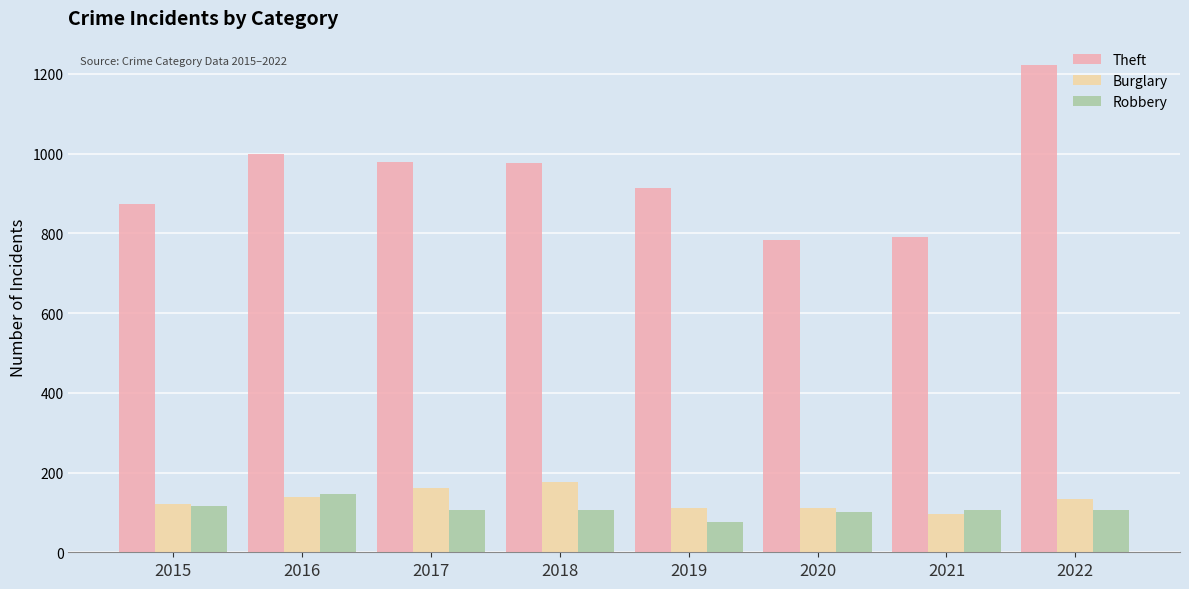

What is the value of the Robbery bar at the 1st from the left?

117